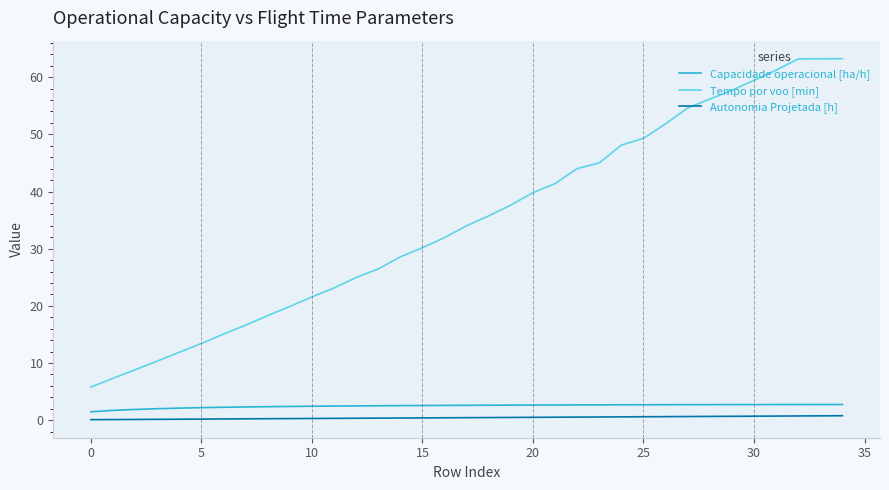

What is the difference between the maximum and minimum values in the Tempo por voo [min] series?

57.4